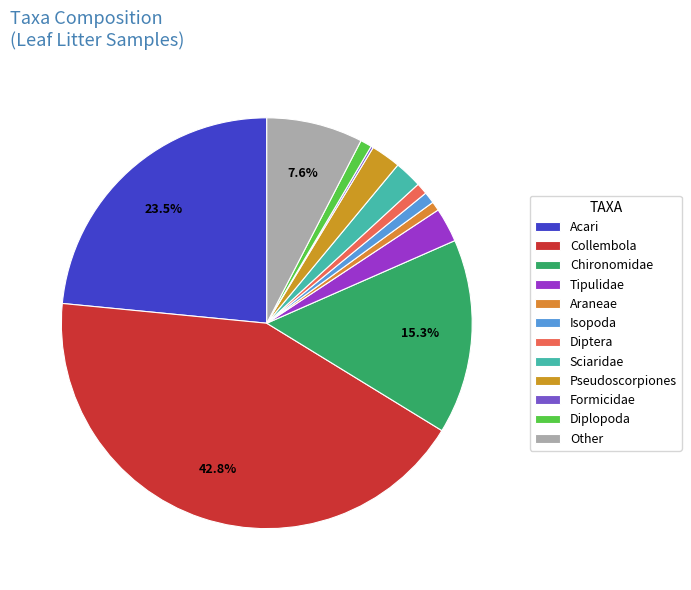

What is the change in value from Diptera to Formicidae?

-4